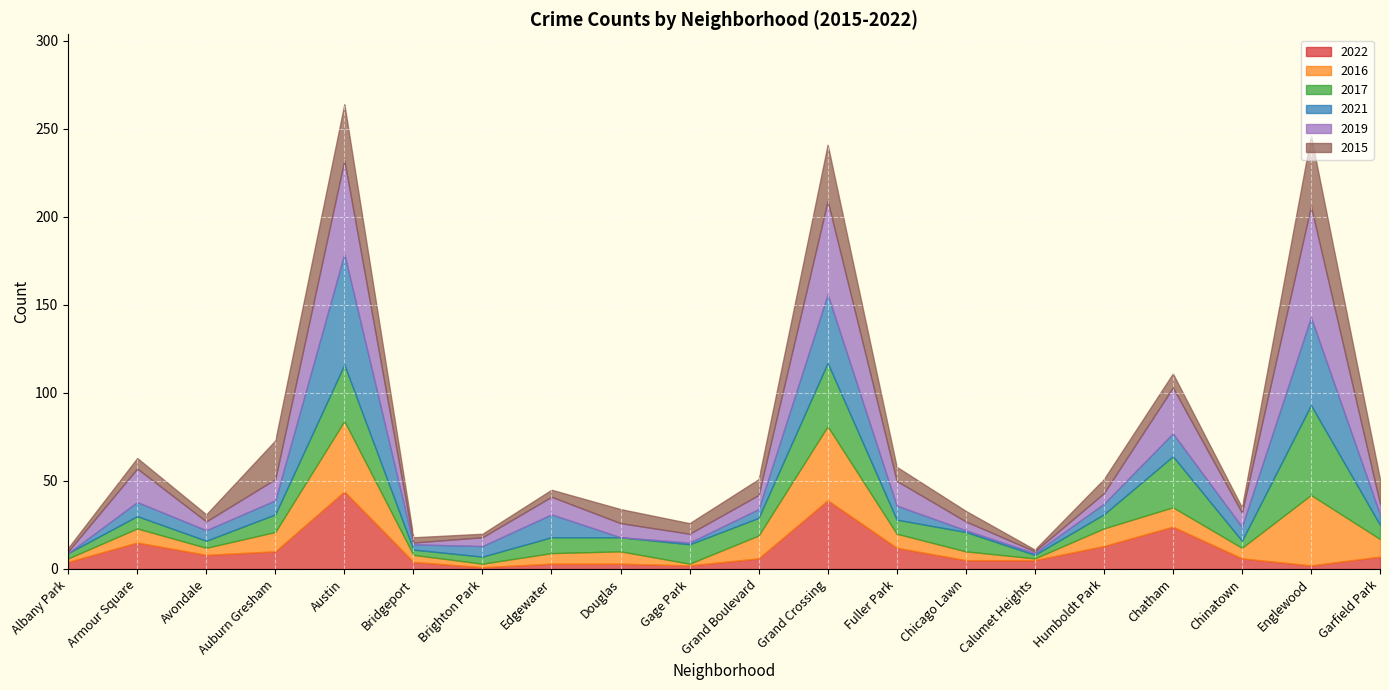

How many lines are shown in the chart?

6